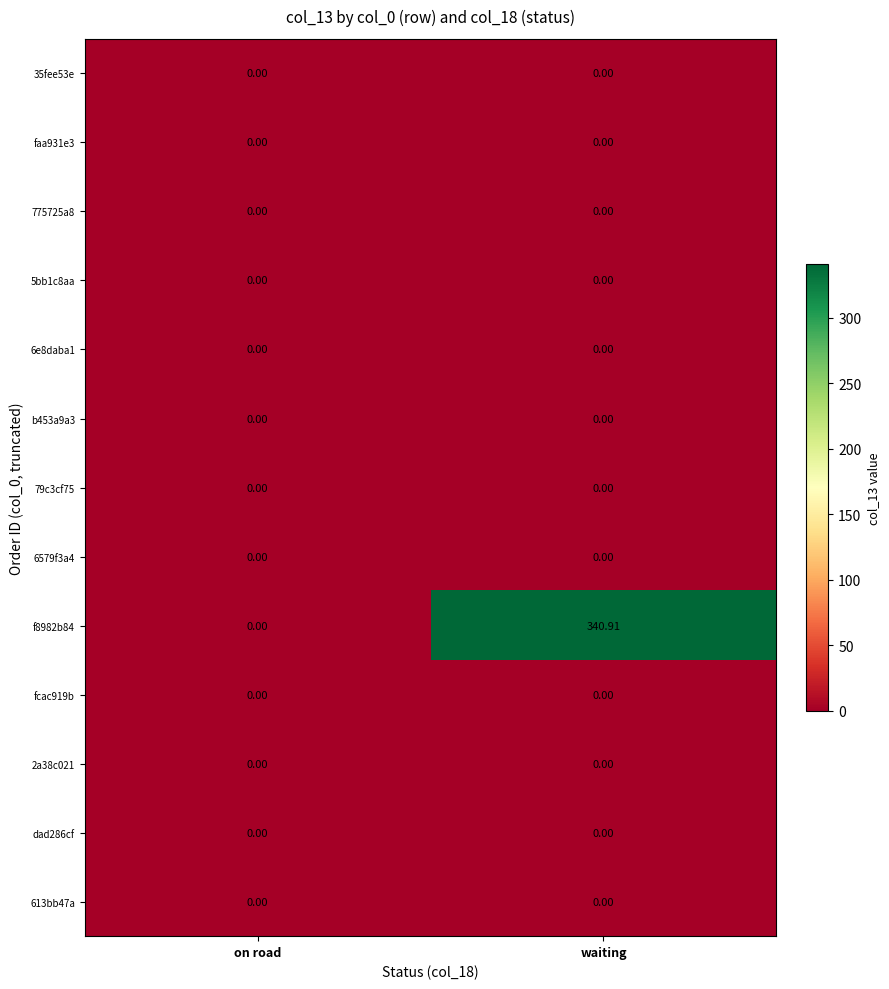

At which category is the sum across all series the highest?

waiting